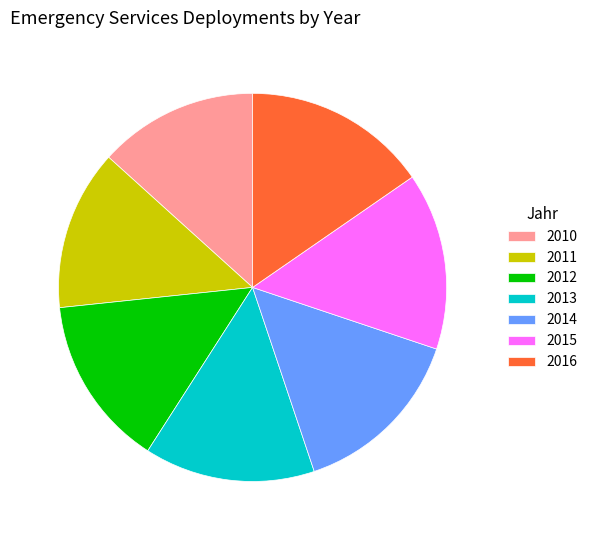

Approximately how many times larger is the value at 2013 compared to 2012?

1.0